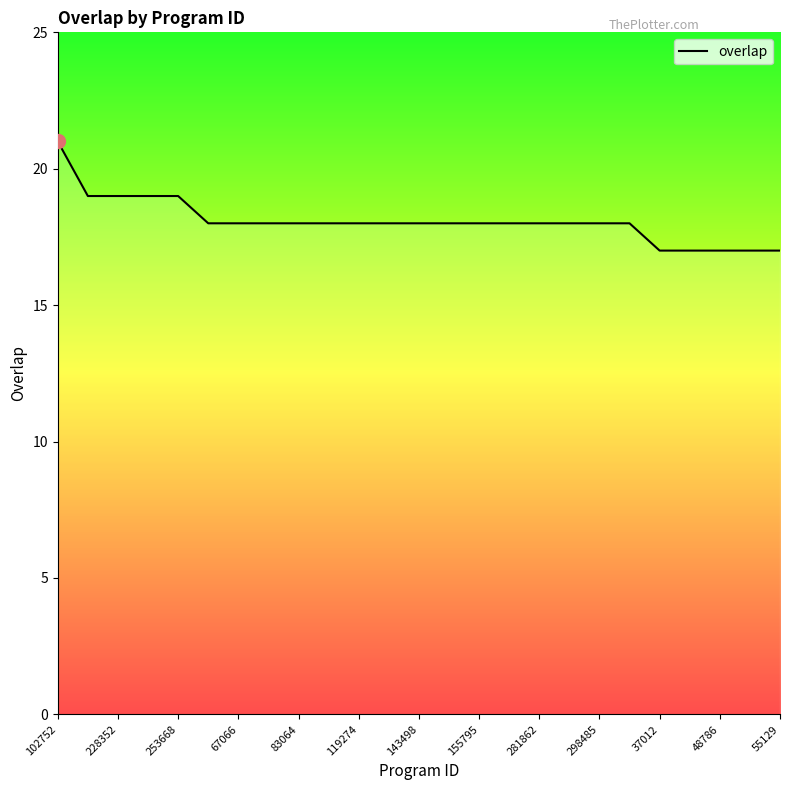

What is the difference between the second highest and second lowest values?

2